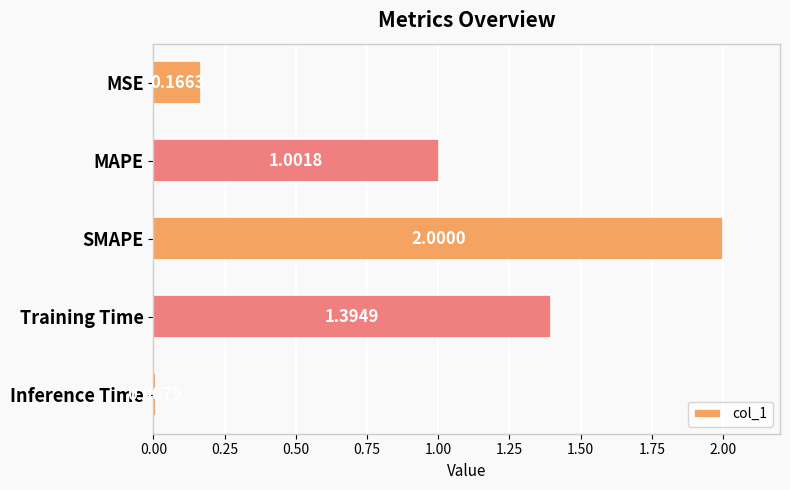

What is the label of the 5th bar from the top?

Inference Time